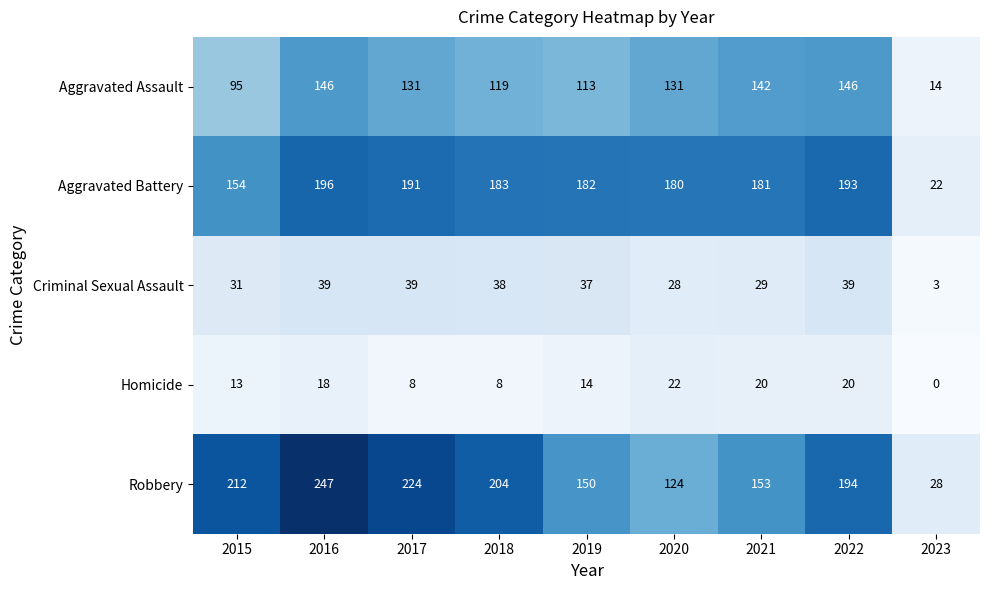

How many data points does each series have?

9